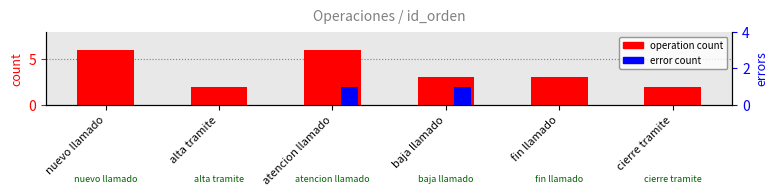

List the labels in order of error count value, smallest first.

nuevo llamado, alta tramite, fin llamado, cierre tramite, atencion llamado, baja llamado